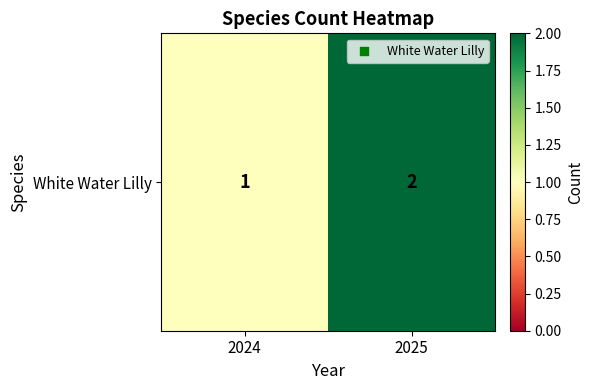

Reading right to left, what are all the values shown in this chart?

2	1